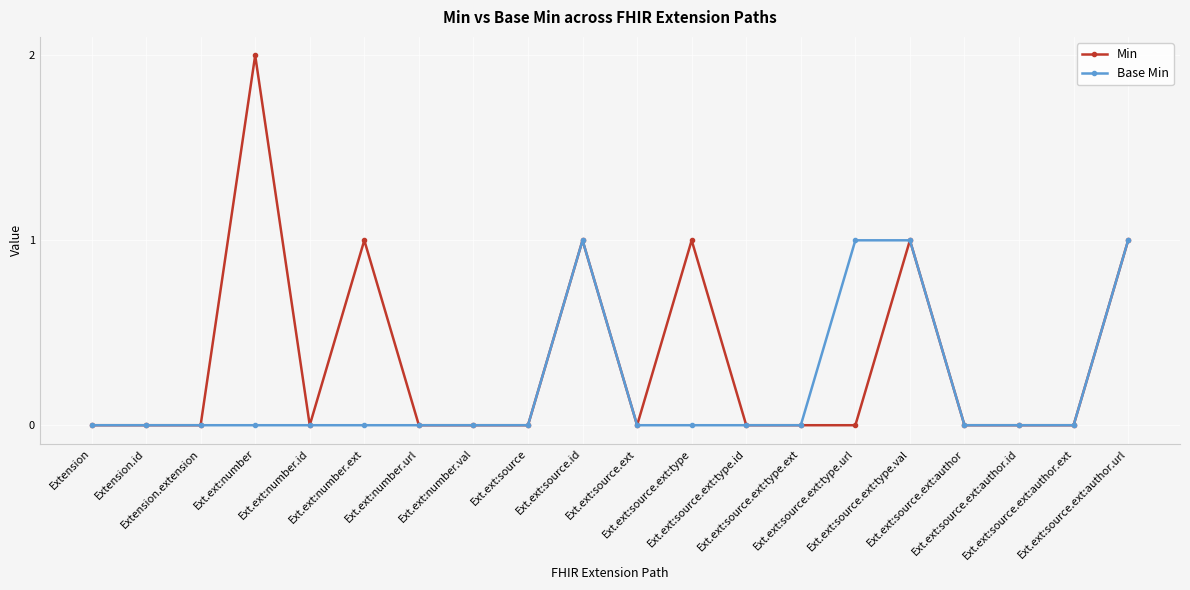

Which series has the largest total across all categories?

Min